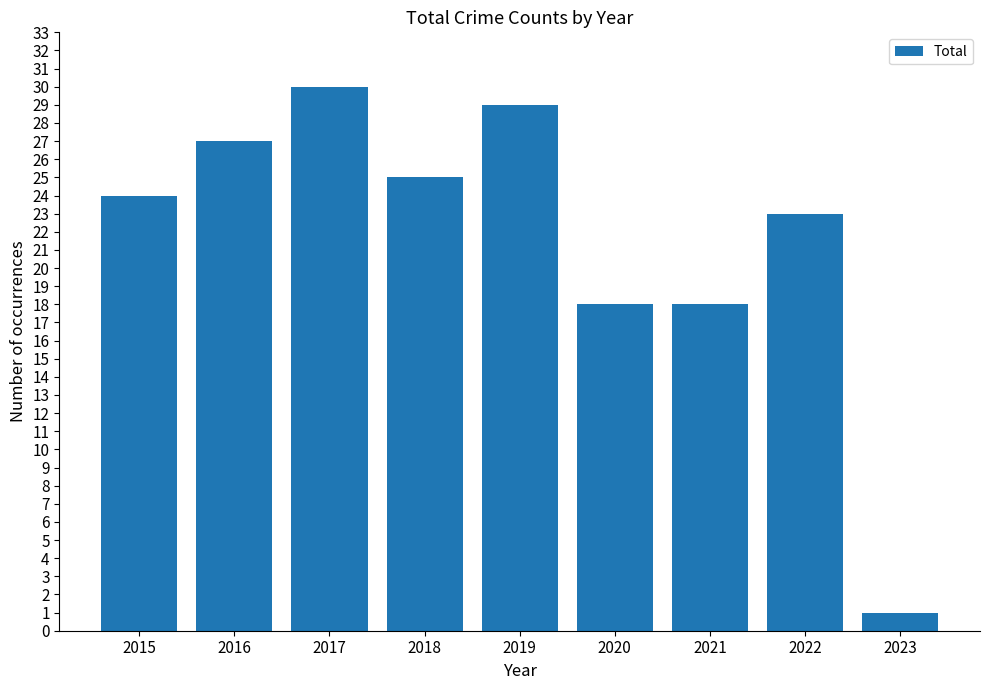

What is the sum of all values?

195